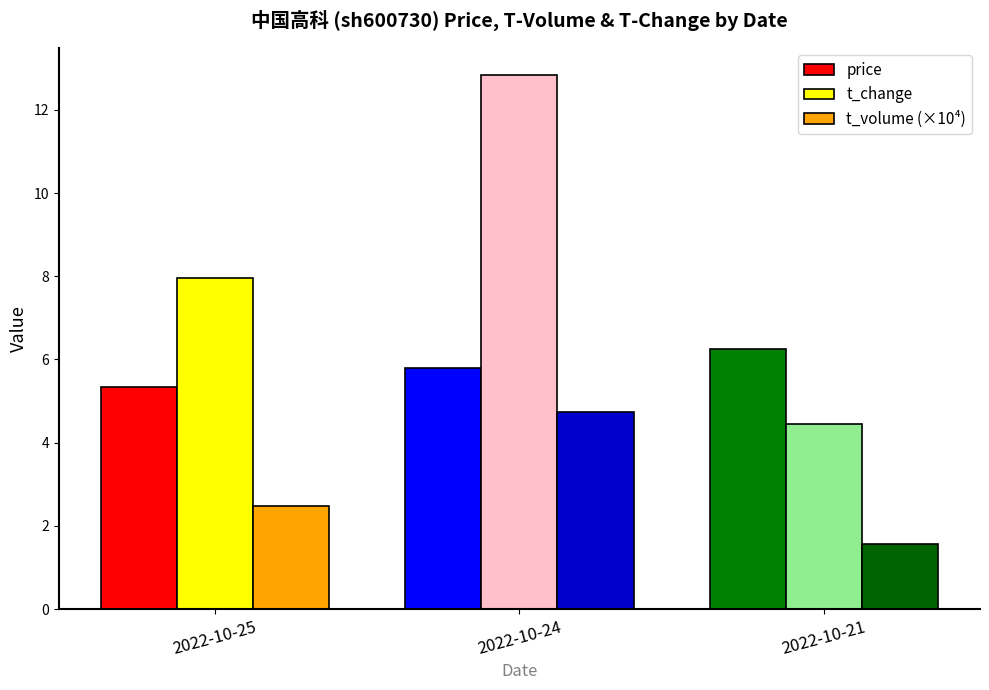

What are all the series names shown in the legend?

price, t_change, t_volume (×10⁴)